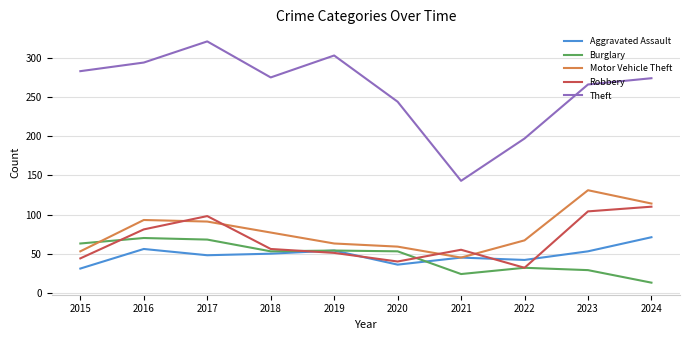

Which category has the highest value in the Aggravated Assault series?

2024